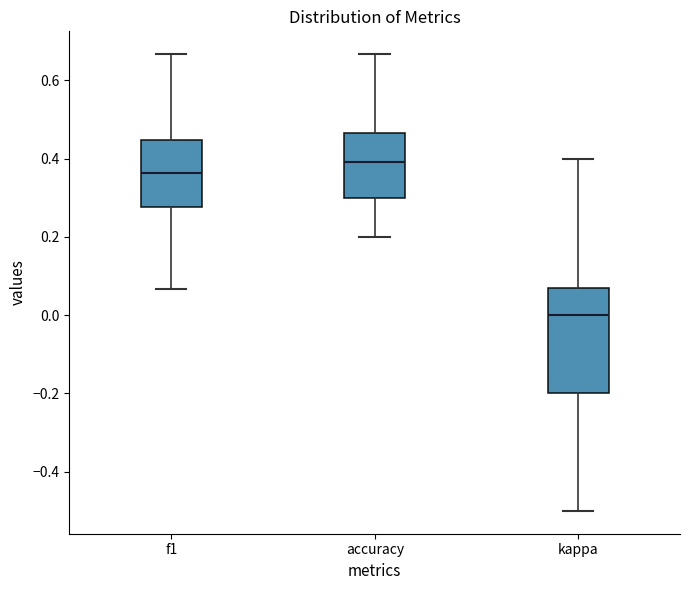

Reading left to right, transcribe this box plot: for each box, give where its median line is, the range the box spans, and where its two whiskers end, as read against the y-axis. The values are not printed on the chart, so give them approximately, as read against the axis.

f1: median 0.36, box 0.28 to 0.44, whiskers 0.06 to 0.66
accuracy: median 0.40, box 0.30 to 0.46, whiskers 0.20 to 0.66
kappa: median 0.00, box -0.20 to 0.06, whiskers -0.50 to 0.40